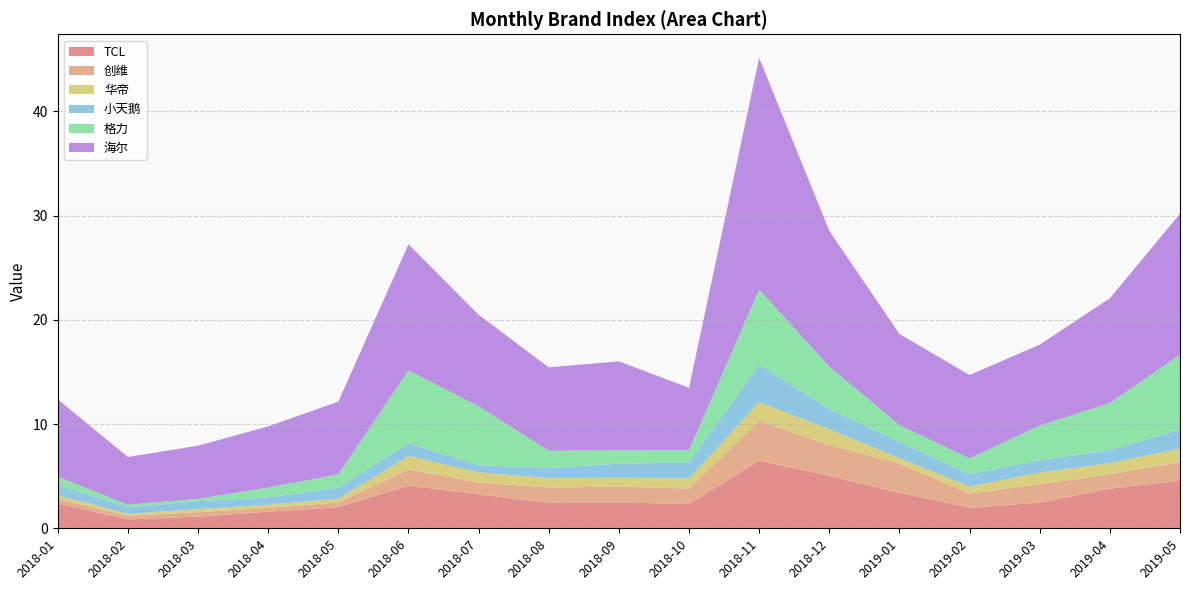

Reading left to right, list all the values displayed in this chart.

TCL: 2.4	0.9	1.1	1.6	2.0	4.1	3.3	2.4	2.5	2.3	6.5	5.0	3.4	2.0	2.5	3.8	4.6
创维: 0.5	0.3	0.4	0.4	0.5	1.6	1.1	1.5	1.5	1.5	3.8	3.0	2.8	1.4	1.8	1.4	1.8
华帝: 0.3	0.2	0.3	0.3	0.4	1.3	1.0	0.9	0.8	1.0	1.8	1.5	0.5	0.7	1.1	1.1	1.3
小天鹅: 1.0	0.6	0.8	0.7	1.1	1.2	0.7	1.0	1.3	1.5	3.6	2.0	1.6	1.2	1.2	1.2	1.8
格力: 0.8	0.2	0.2	1.0	1.3	7.0	5.7	1.6	1.3	1.2	7.2	4.1	1.6	1.5	3.3	4.5	7.2
海尔: 7.4	4.6	5.1	5.9	7.0	12.1	8.8	8.0	8.5	6.0	22.2	13.0	8.7	8.0	7.8	10.0	13.5